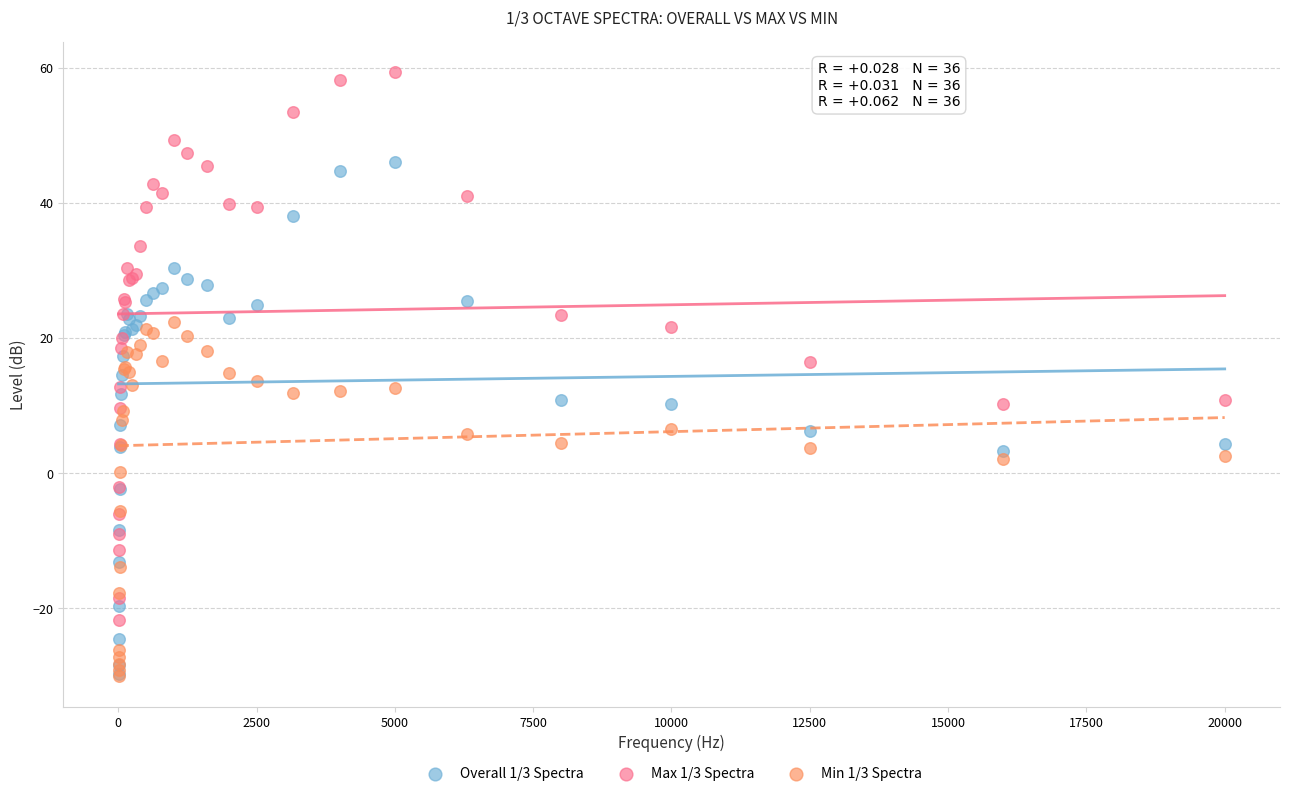

What are all the series names shown in the legend?

Overall 1/3 Spectra, Max 1/3 Spectra, Min 1/3 Spectra